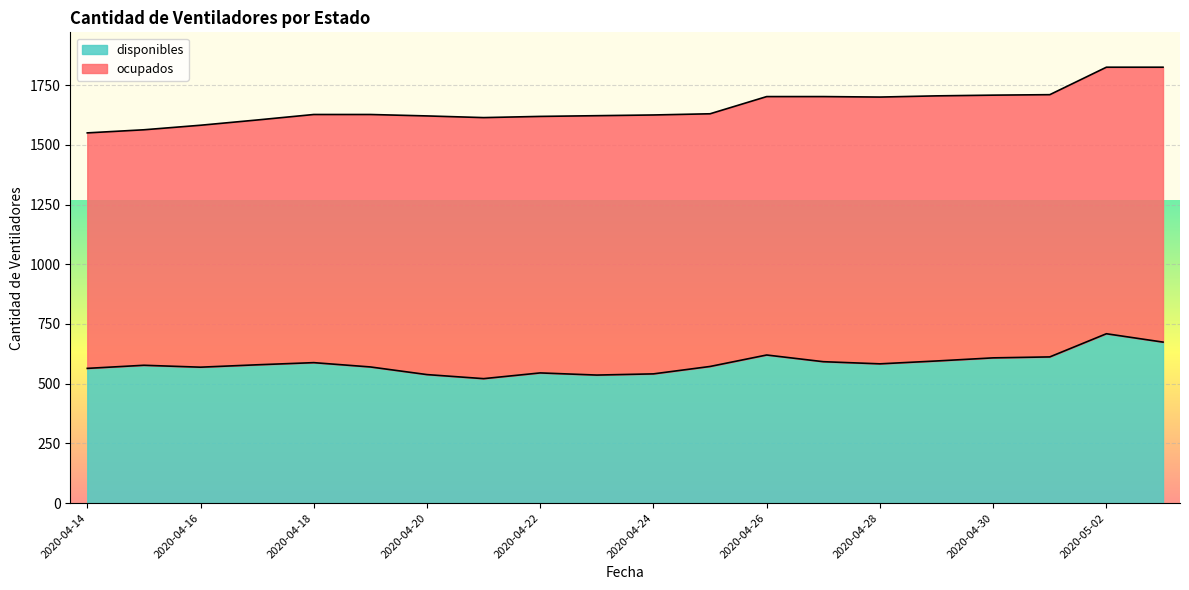

List the labels in order of value, smallest first.

2020-04-21, 2020-04-23, 2020-04-20, 2020-04-24, 2020-04-22, 2020-04-14, 2020-04-16, 2020-04-19, 2020-04-25, 2020-04-15, 2020-04-17, 2020-04-28, 2020-04-18, 2020-04-27, 2020-04-29, 2020-04-30, 2020-05-01, 2020-04-26, 2020-05-03, 2020-05-02